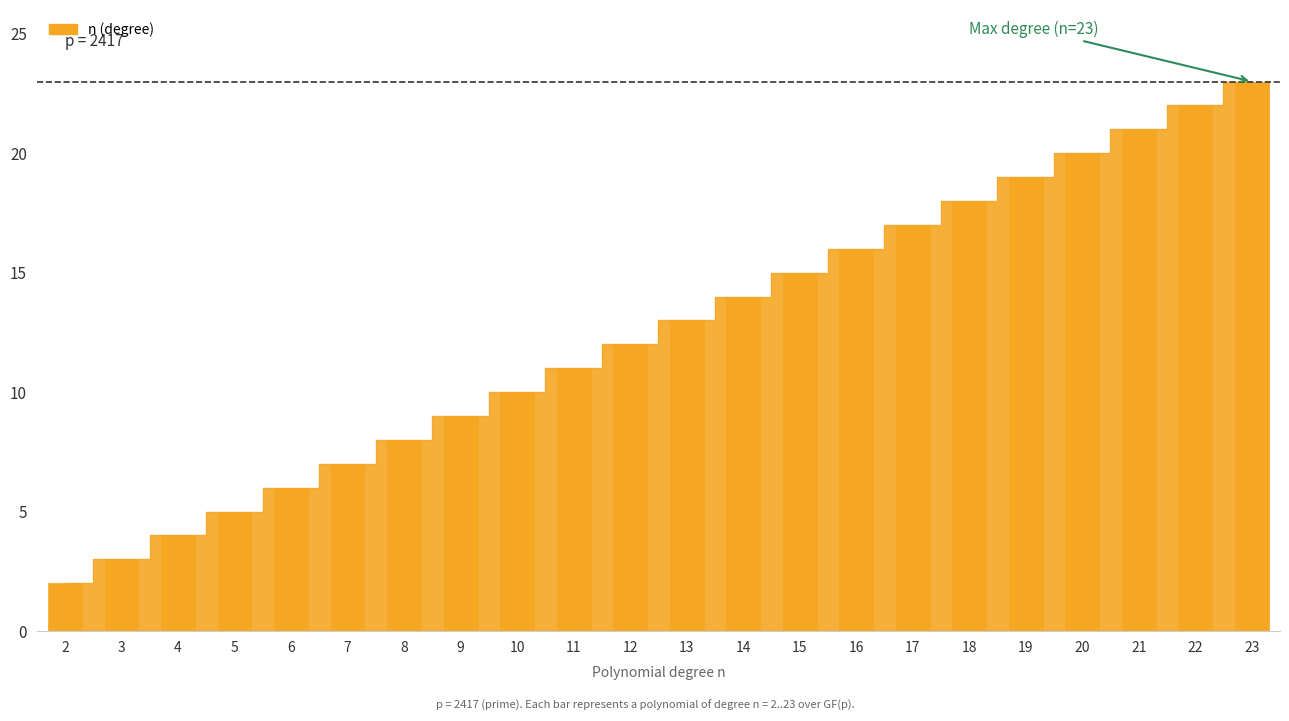

How many bars are there in total?

22